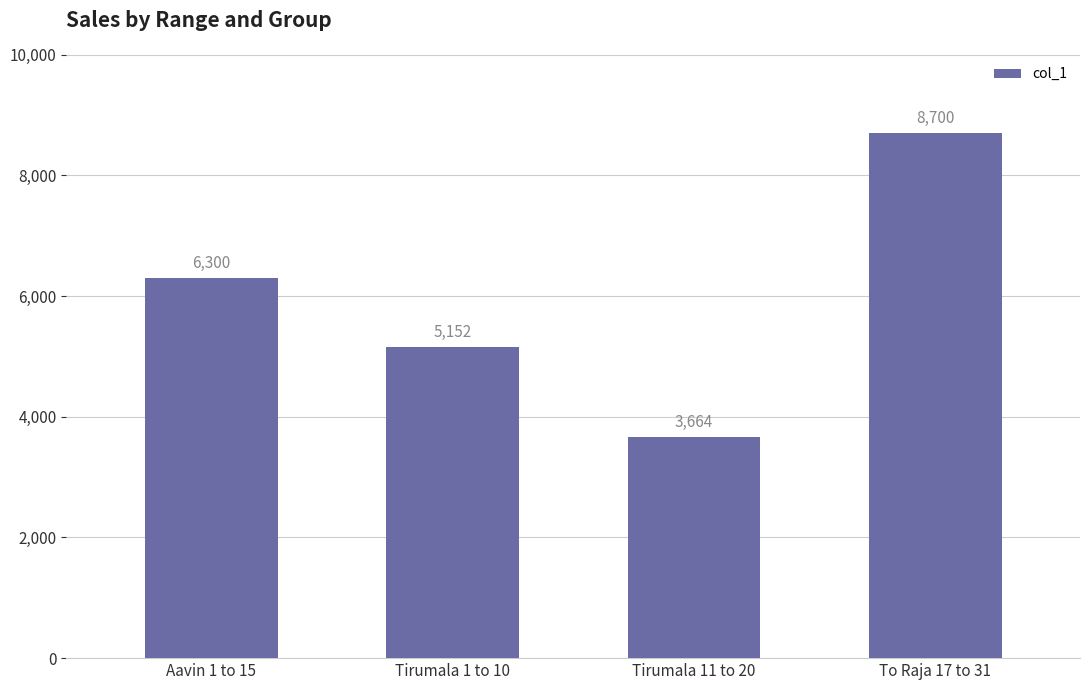

Approximately how many times larger is the value at To Raja 17 to 31 compared to Tirumala 1 to 10?

1.7